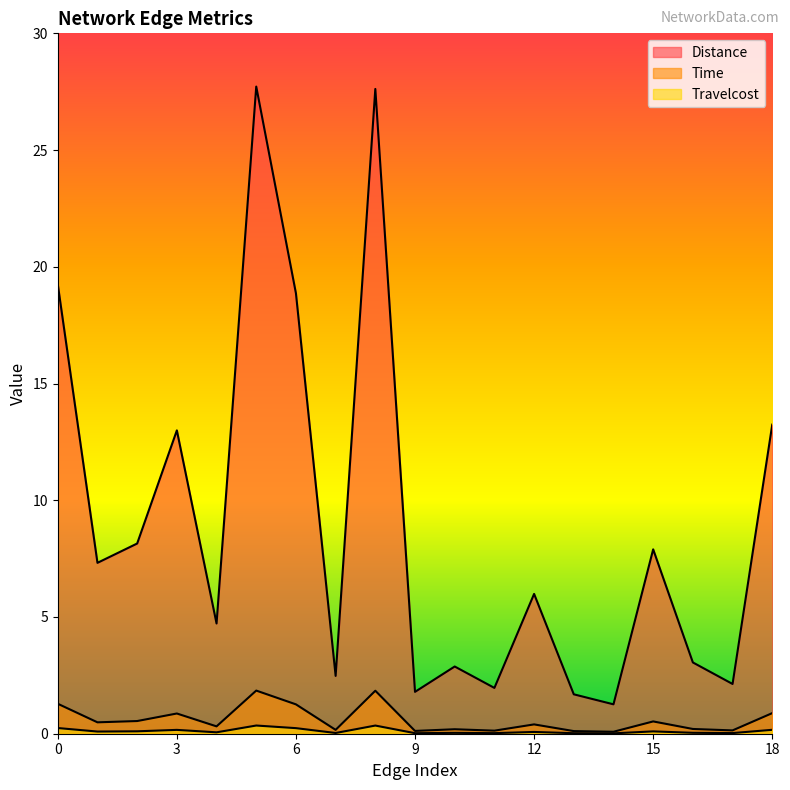

What is the value of the Time point at the 1st from the left?

1.3